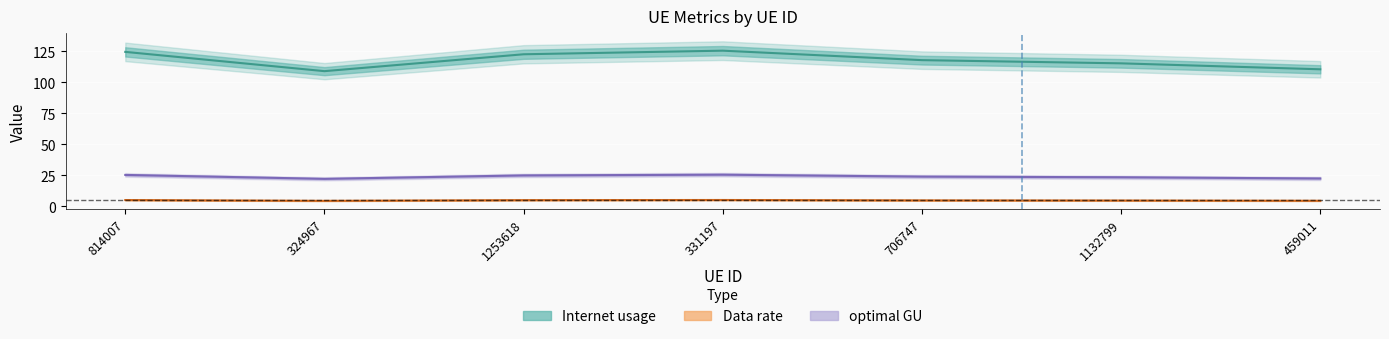

How many categories are shown in the chart?

7